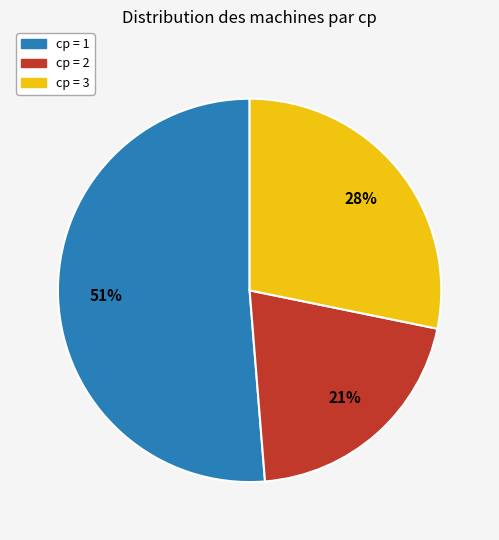

How many segments does this pie chart have?

3